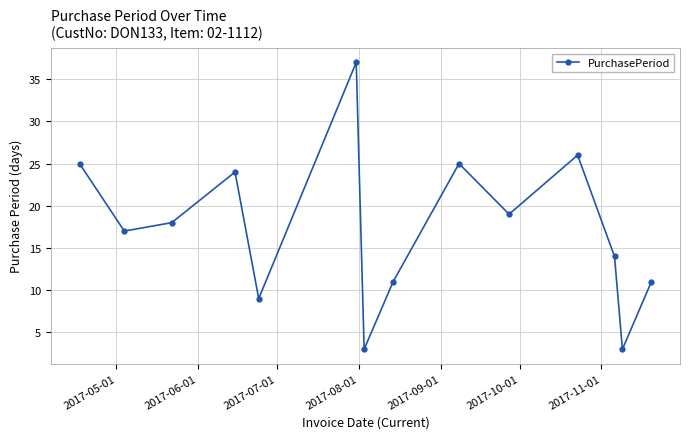

What is the value of the 5th point from the left?

9